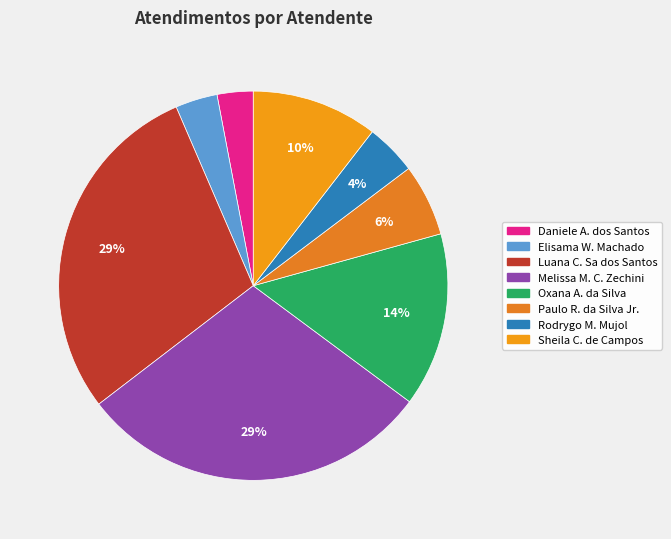

Rank the categories by value from lowest to highest.

Daniele Aparecida dos Santos, Elisama Walter Machado, Rodrygo Moura Mujol, Paulo Roberto da Silva Junior, Sheila Catarina de Campos, Oxana Andreli da Silva, Luana Cristine Sa dos Santos, Melissa Maria Caleffi Zechini